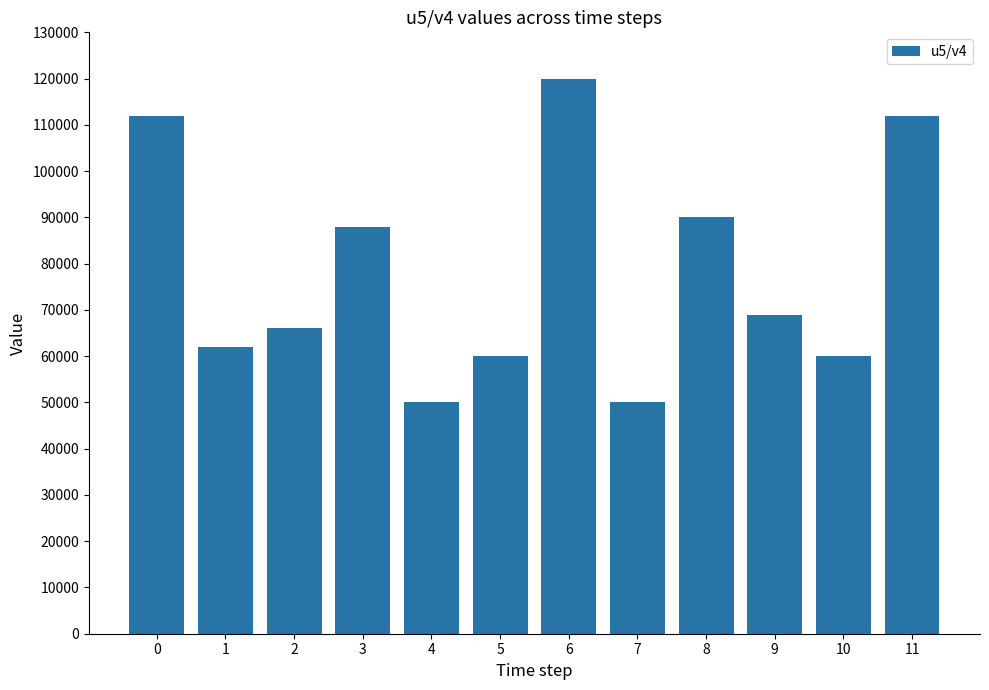

Reading right to left, transcribe all the data shown in this chart.

11=112000	10=60000	9=69000	8=90000	7=50000	6=120000	5=60000	4=50000	3=88000	2=66000	1=62000	0=112000